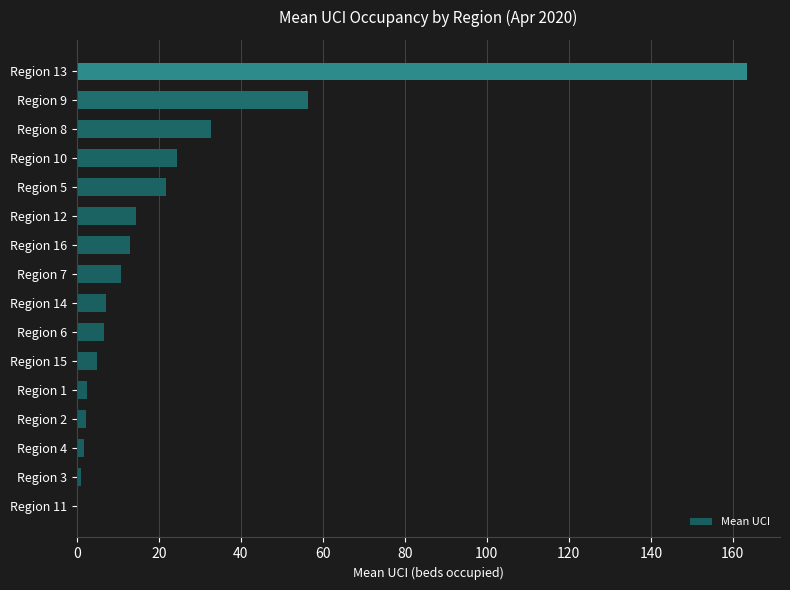

How many series are shown in this chart?

1